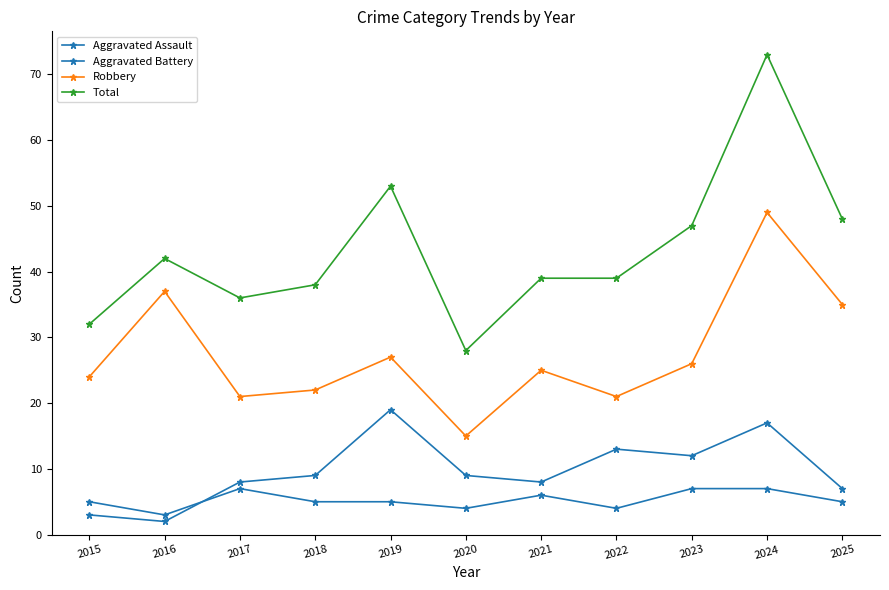

What is the greatest value displayed?

73